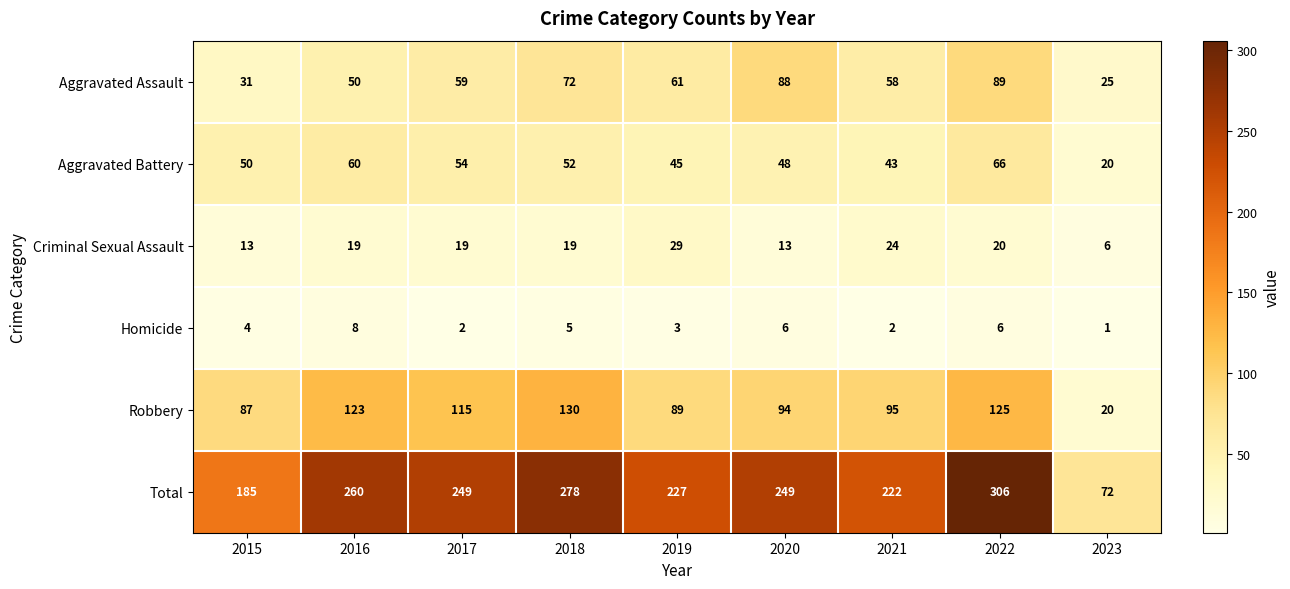

List the series in order of their peak value, highest first.

Total, Robbery, Aggravated Assault, Aggravated Battery, Criminal Sexual Assault, Homicide